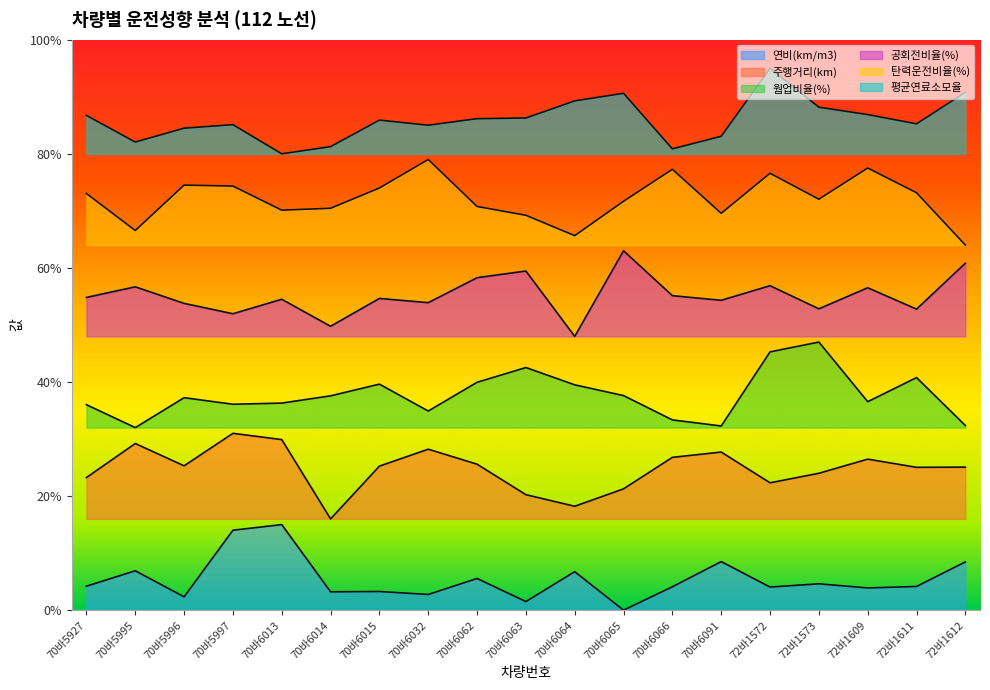

Is it true that 주행거리(km) equals 0.3 at 70바6013?

True